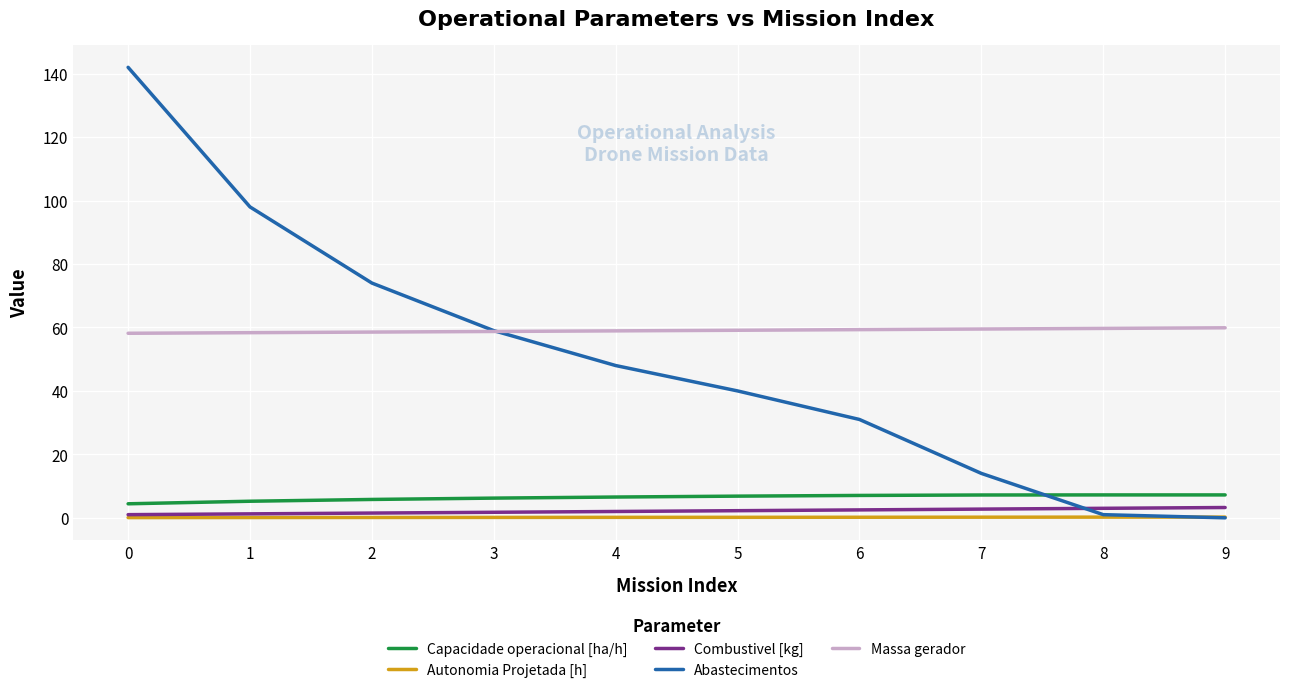

Is the value of Autonomia Projetada [h] at 1 greater than the value of Abastecimentos at 4?

No